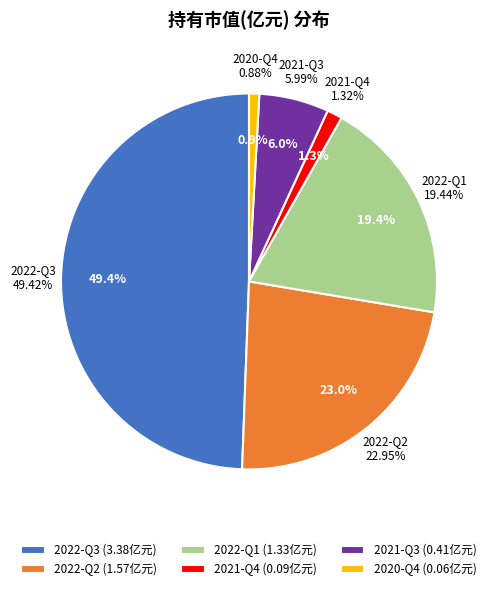

How many segments does this pie chart have?

6